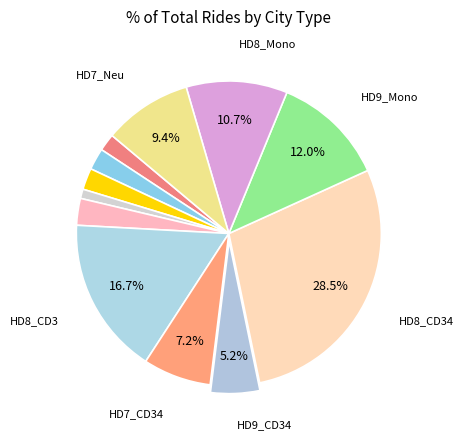

How many slices are in this pie chart?

12